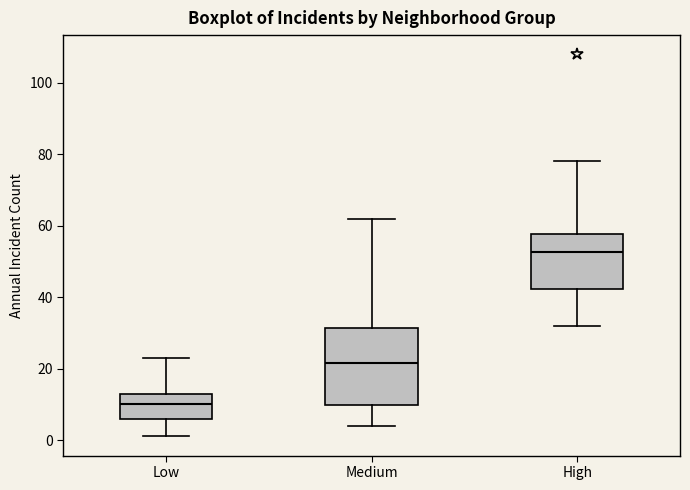

Which box's median line is the lowest?

Low